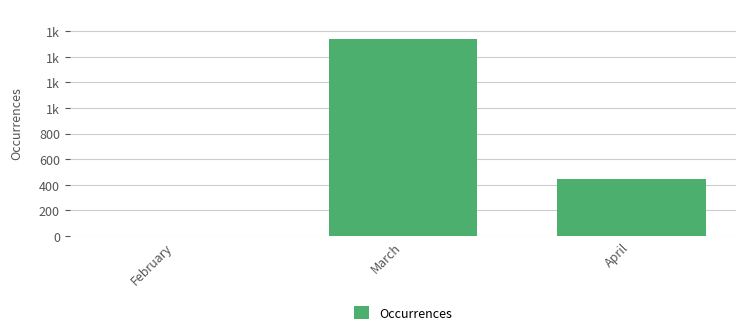

Does the chart contain any negative values?

No